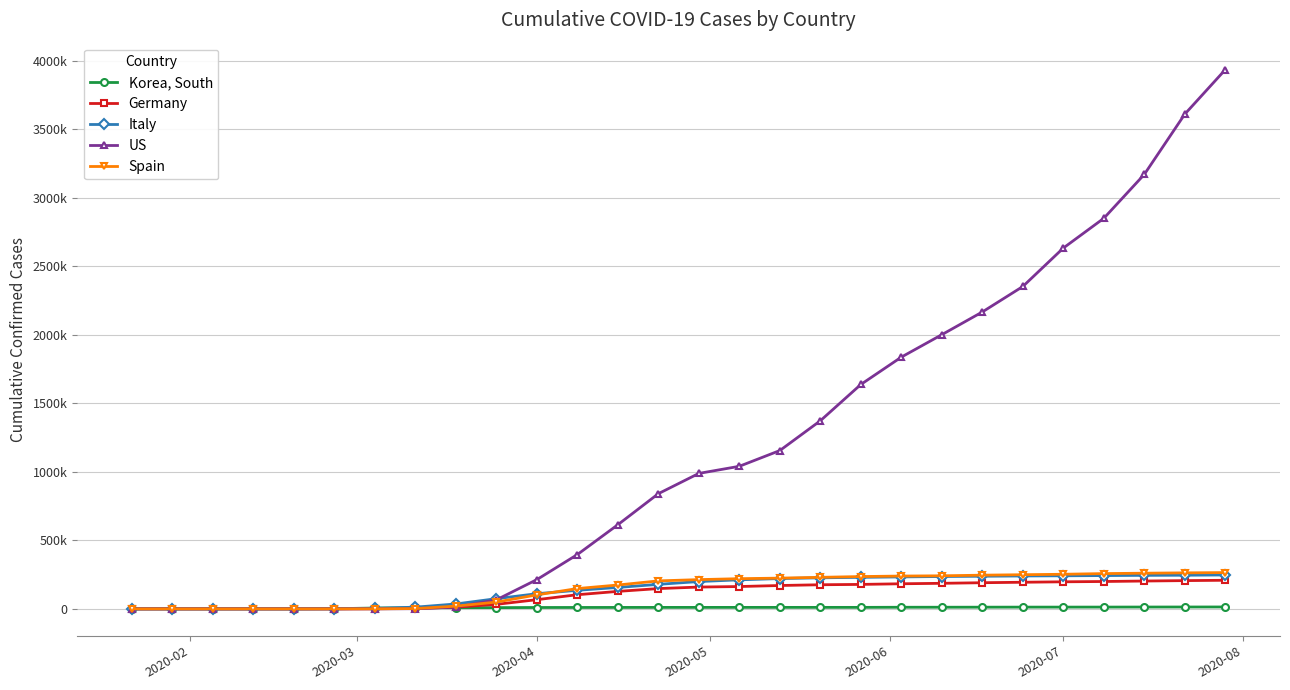

Does the chart have visible grid lines?

Yes